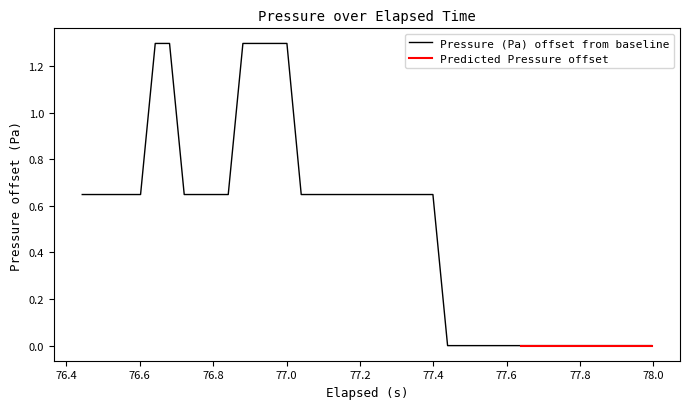

Is this an area chart (filled region under the line)?

No